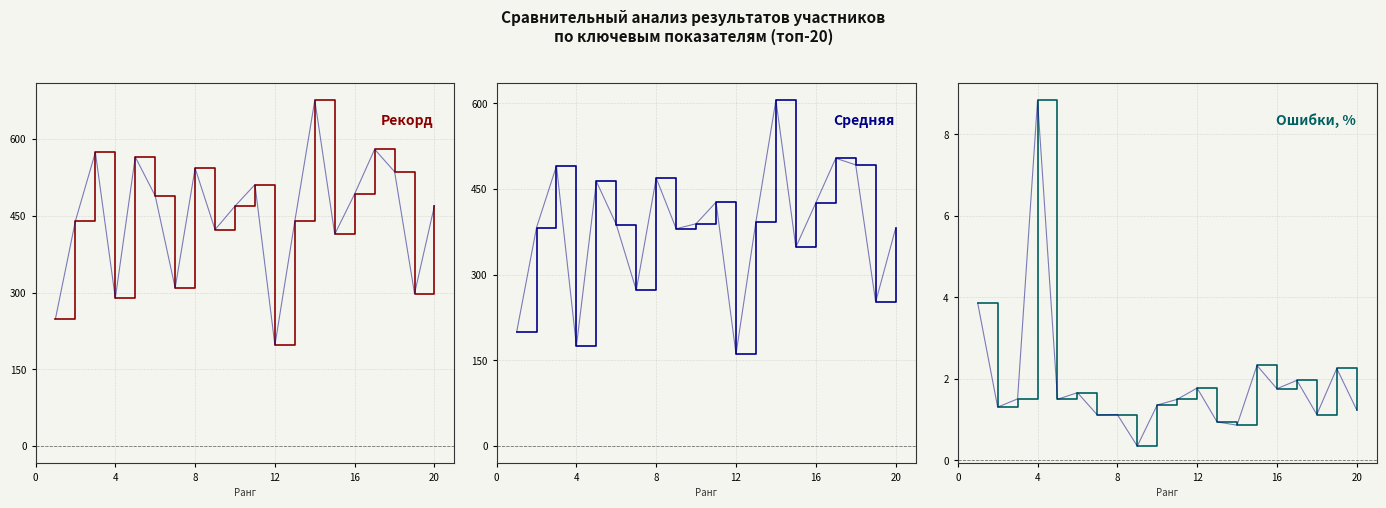

True or false: Ошибки, % and Средняя cross at least once.

False